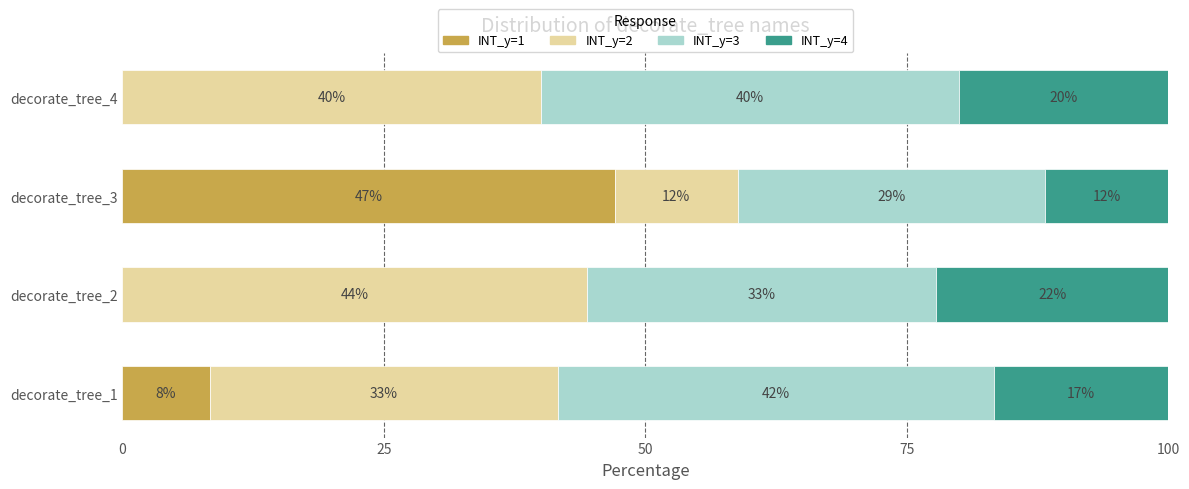

What are all the series names shown in the legend?

INT_y=1, INT_y=2, INT_y=3, INT_y=4